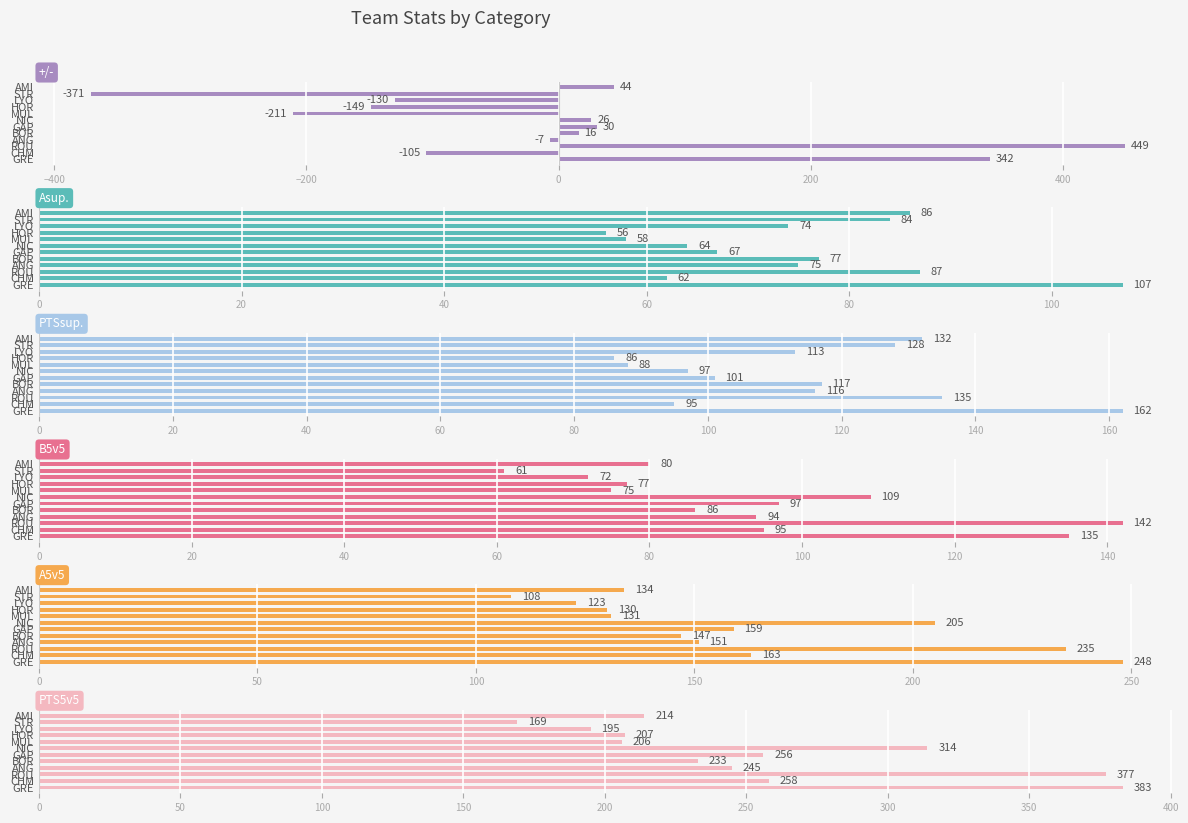

What is the greatest value displayed?

449